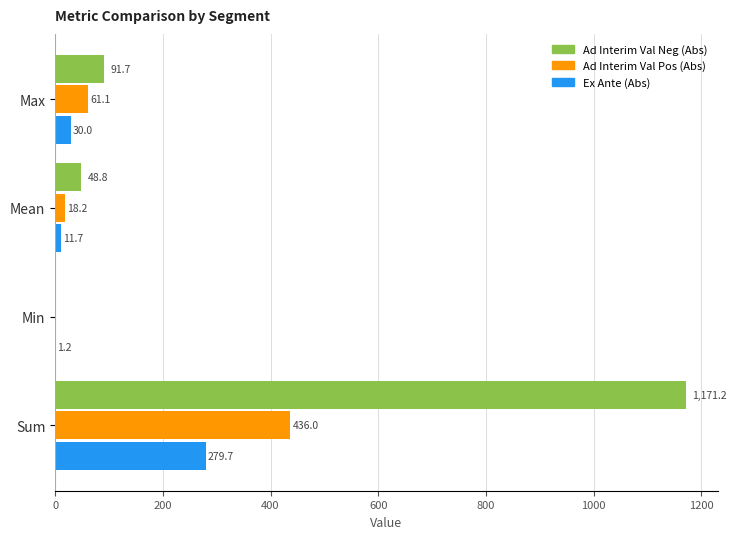

Where is Ad Interim Val Neg (Abs) nearest to the value 585?

Max